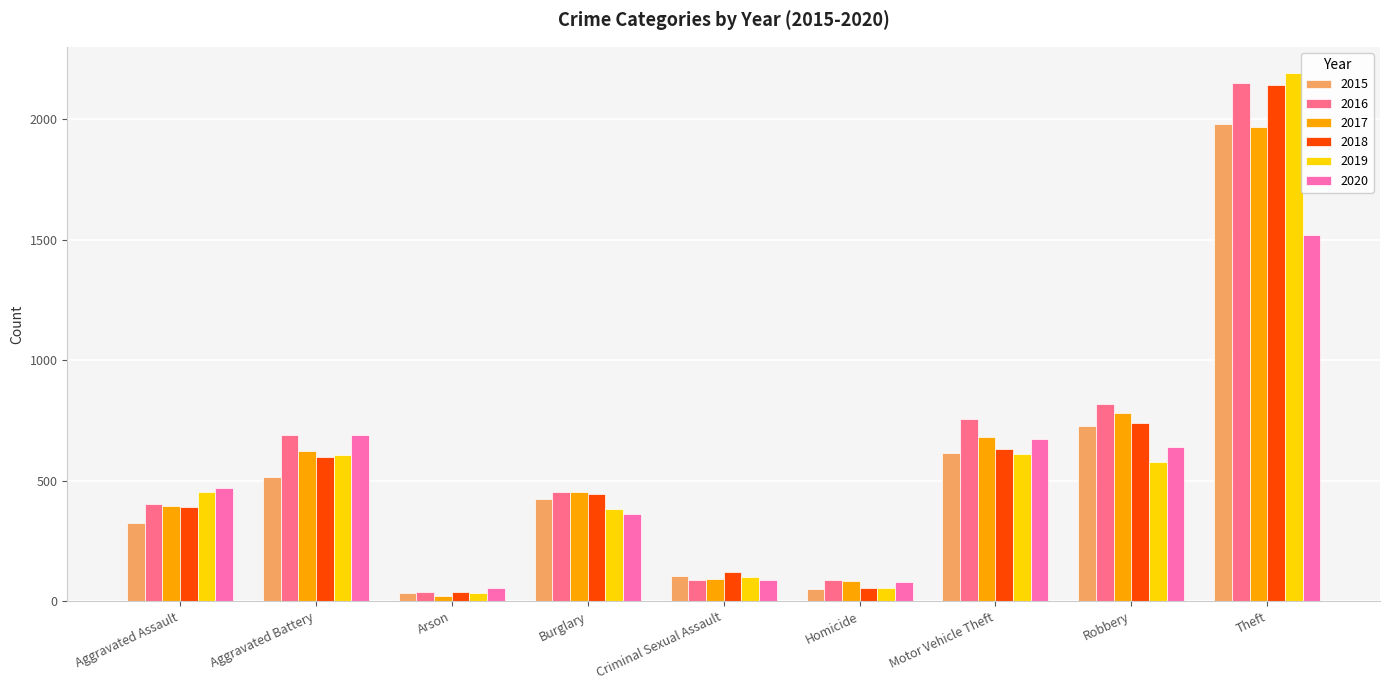

Which series has the widest spread of values?

2019